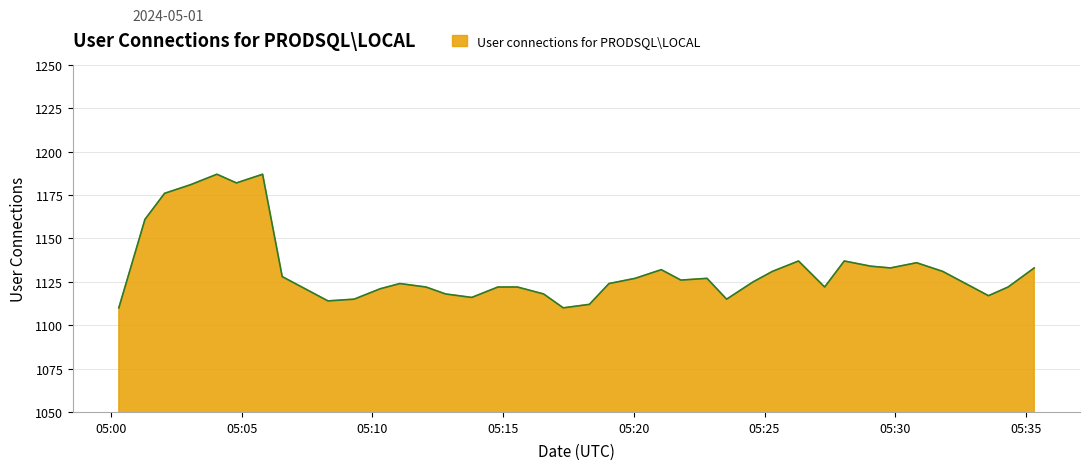

What is the greatest value displayed?

1187